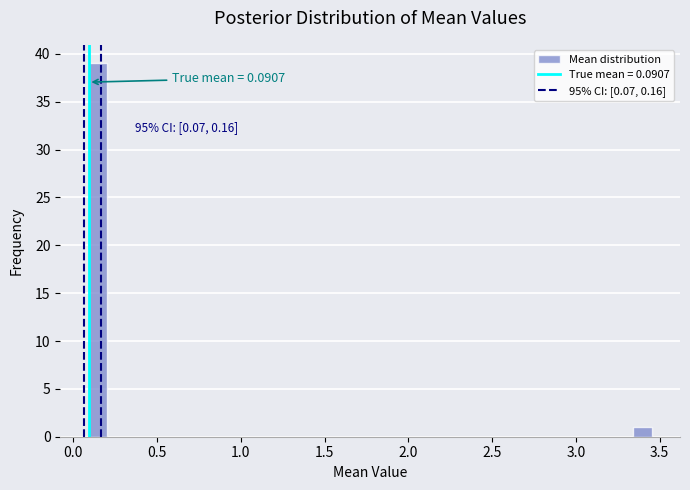

Around what value on the x-axis is the tallest bar? Give the approximate position of its centre, as read against the axis.

0.15